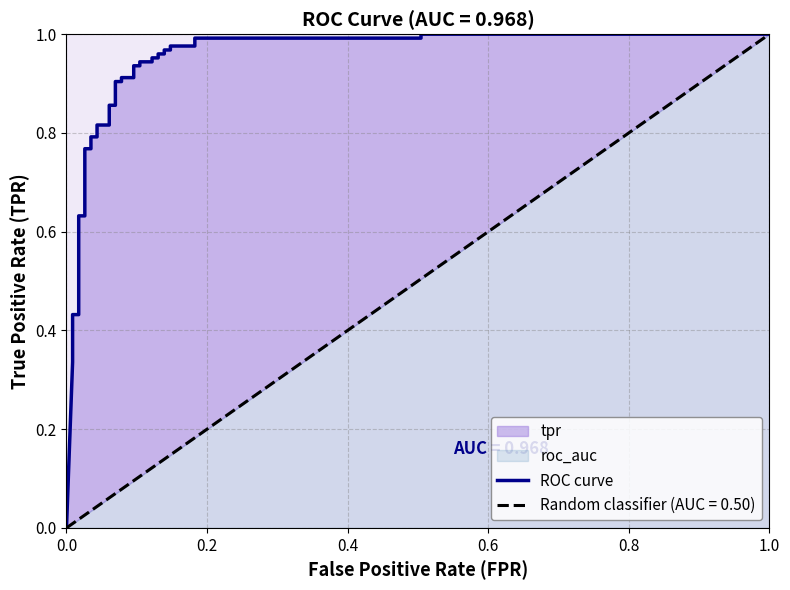

What is the difference between the maximum and minimum values?

1.0